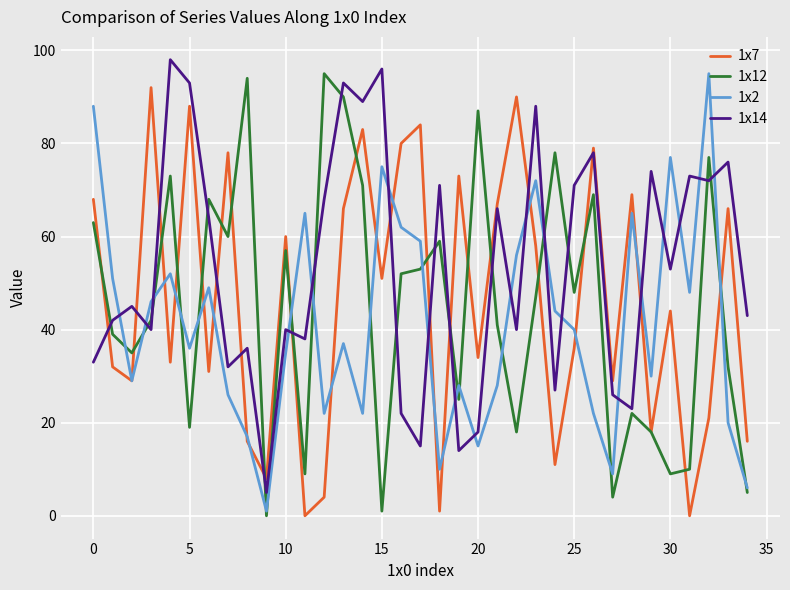

Reading right to left, extract all data points from this chart.

1x7: 16	66	21	0	44	18	69	29	79	36	11	58	90	67	34	73	1	84	80	51	83	66	4	0	60	8	16	78	31	88	33	92	29	32	68
1x12: 5	32	77	10	9	18	22	4	69	48	78	47	18	41	87	25	59	53	52	1	71	90	95	9	57	0	94	60	68	19	73	42	35	39	63
1x2: 6	20	95	48	77	30	65	9	22	40	44	72	56	28	15	28	10	59	62	75	22	37	22	65	35	1	17	26	49	36	52	46	29	51	88
1x14: 43	76	72	73	53	74	23	26	78	71	27	88	40	66	18	14	71	15	22	96	89	93	68	38	40	5	36	32	64	93	98	40	45	42	33